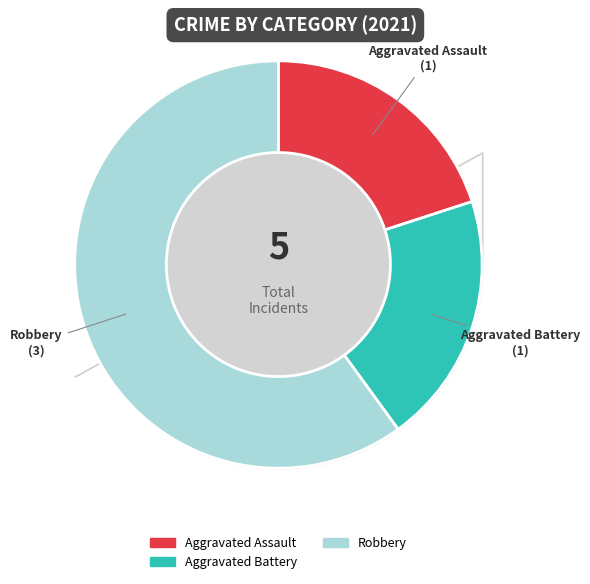

Is there any slice that represents more than half of the pie?

Yes